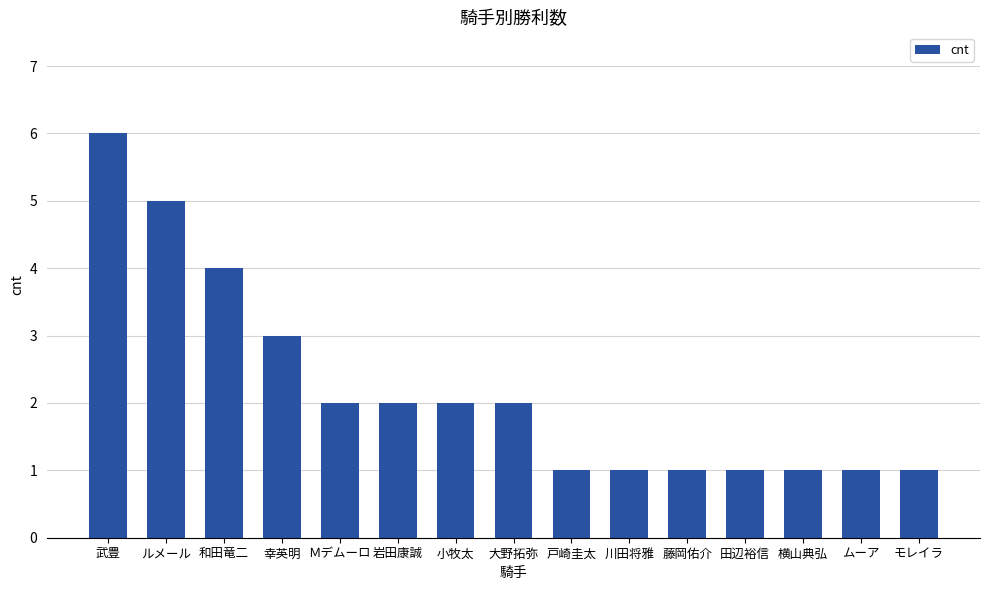

What position from the left is 幸英明?

4